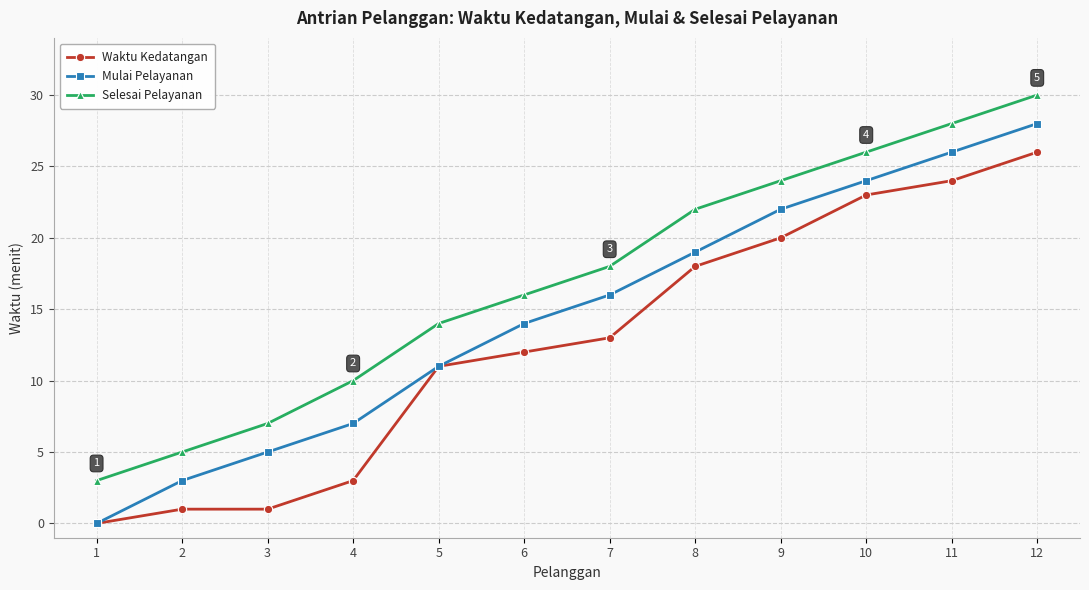

The value of Selesai Pelayanan at 1 is 3. True or false?

True